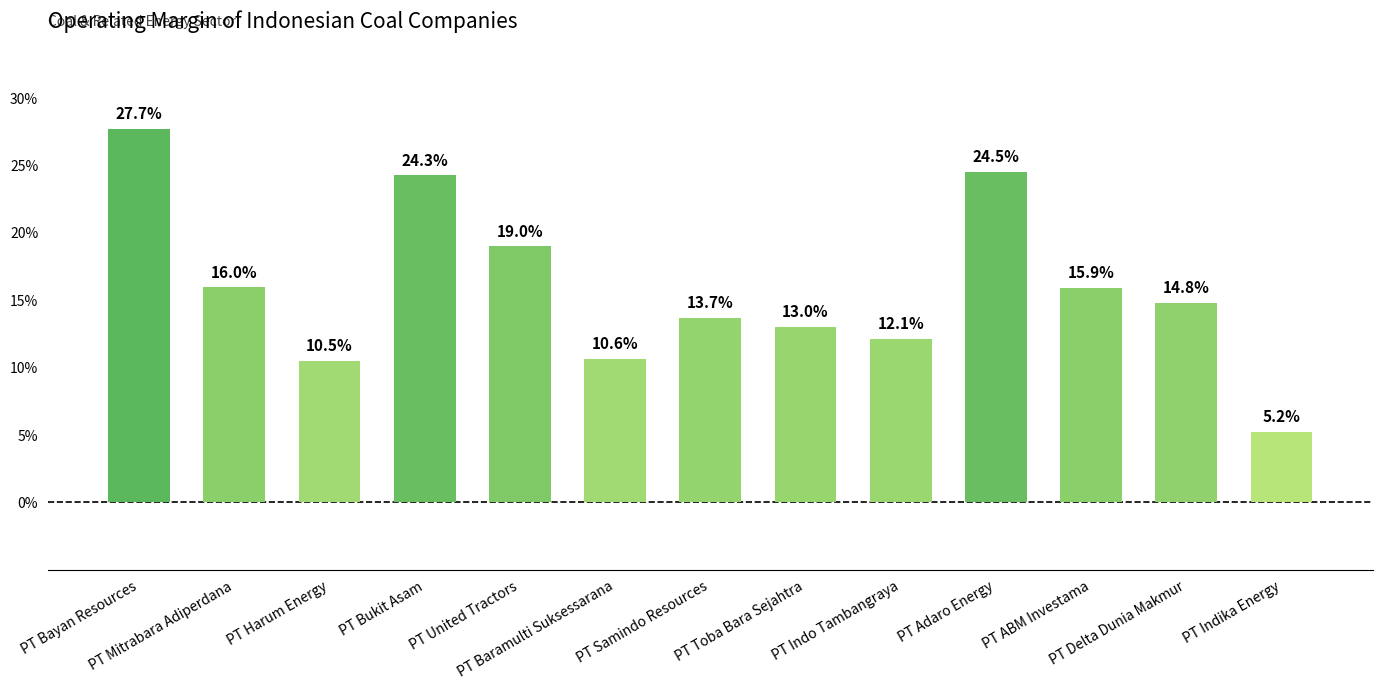

True or false: the data shows 0.1 at PT Toba Bara Sejahtra.

True